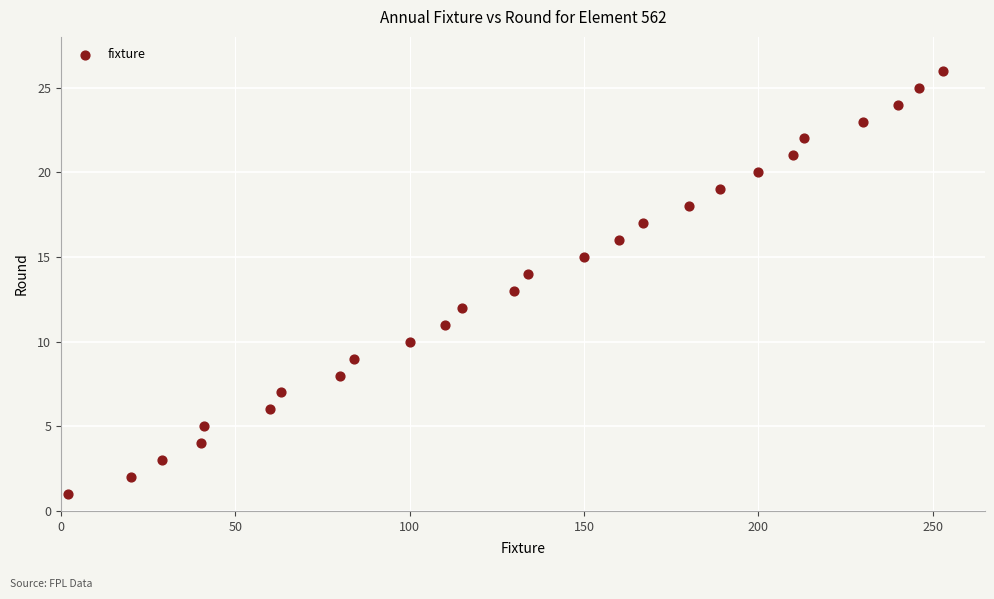

What is the range of X values (max minus min)?

251